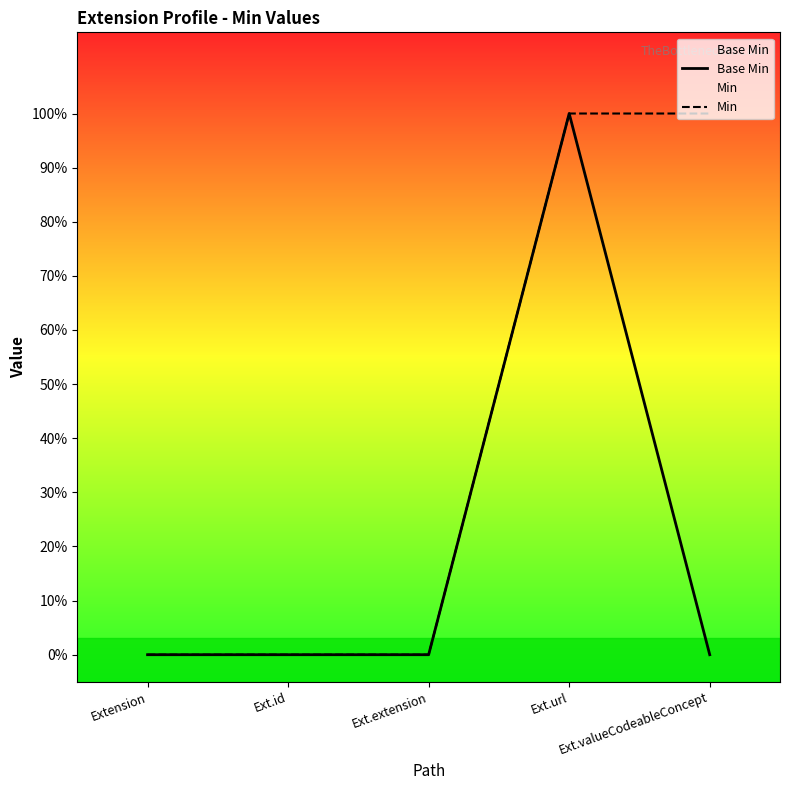

True or false: Min and Base Min intersect in this chart.

False